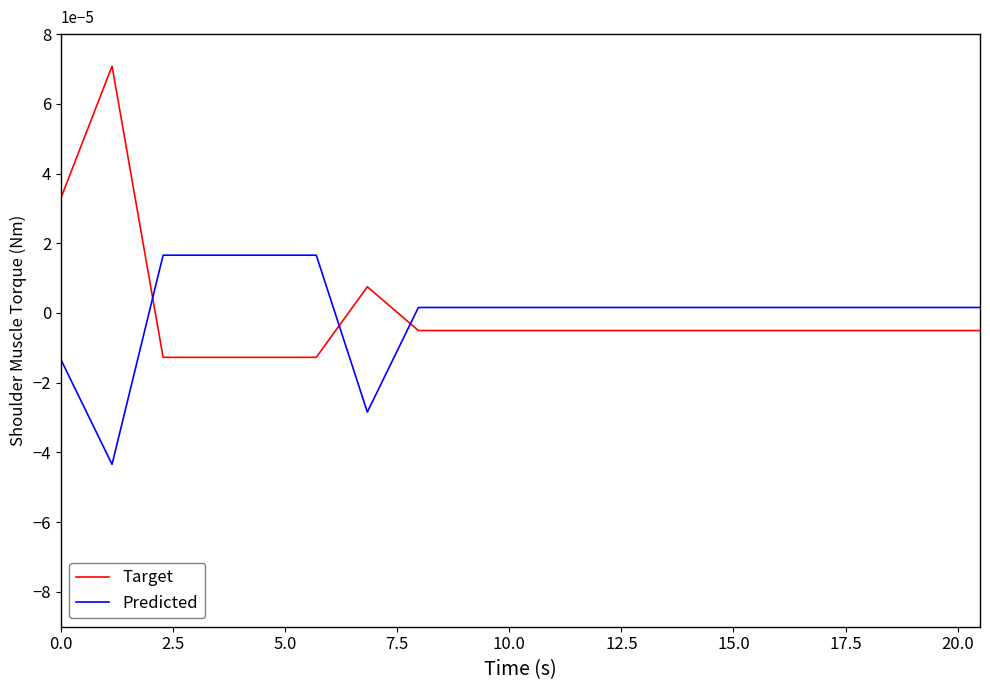

What is the difference between the maximum and minimum values in the Target series?

8.4